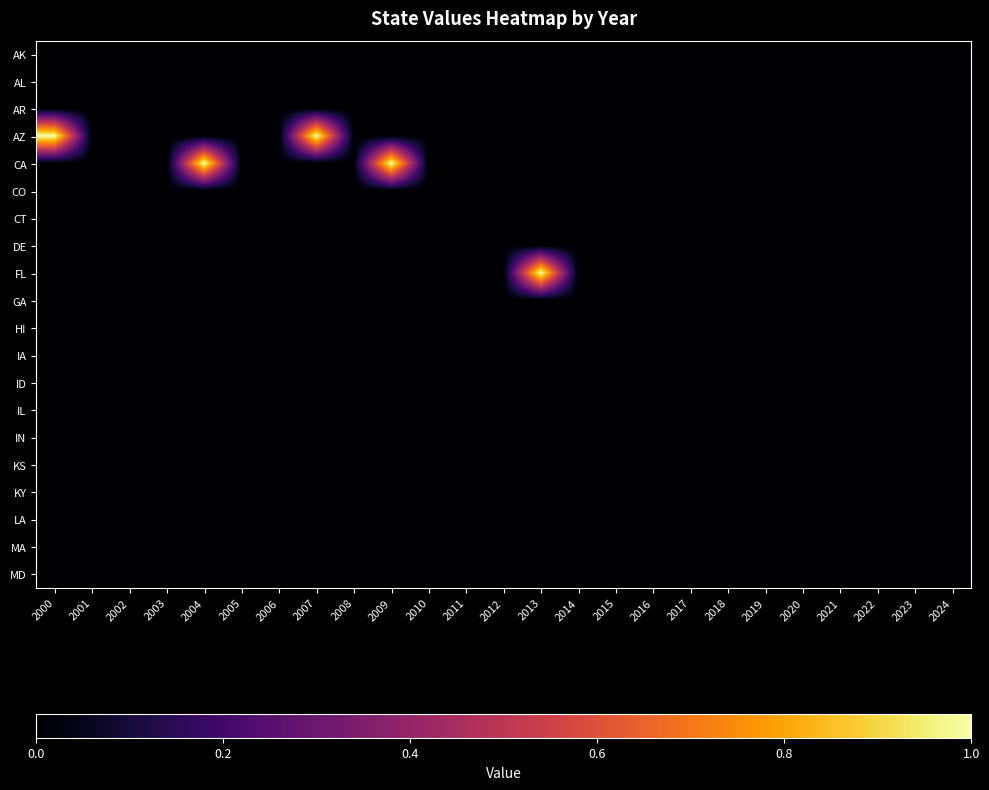

Rank the series by their maximum value, from highest to lowest.

AZ, CA, FL, AK, AL, AR, CO, CT, DE, GA, HI, IA, ID, IL, IN, KS, KY, LA, MA, MD